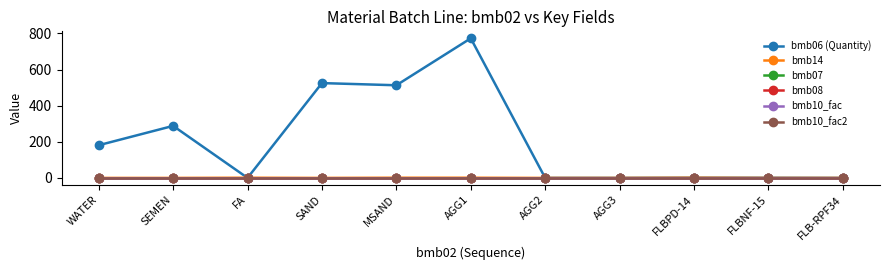

True or false: bmb07 and bmb08 intersect in this chart.

False